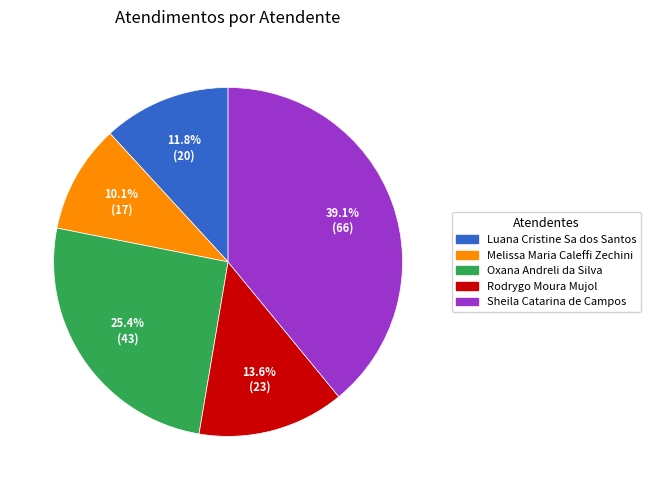

Is it true that Melissa Maria Caleffi Zechini is 1% of the pie?

False